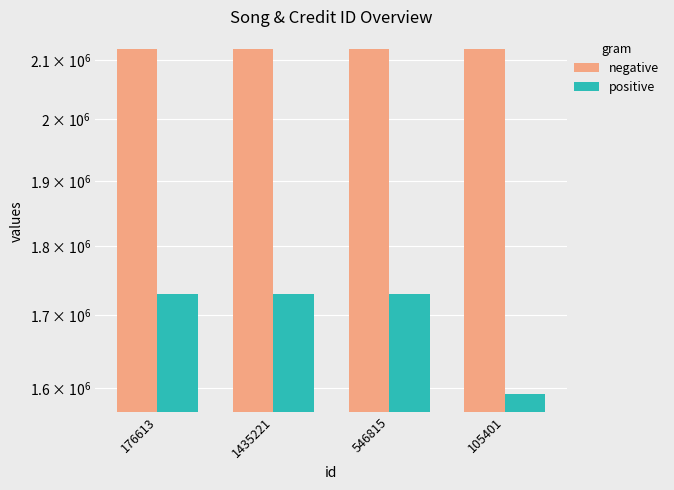

Which series has the largest range (max minus min)?

positive